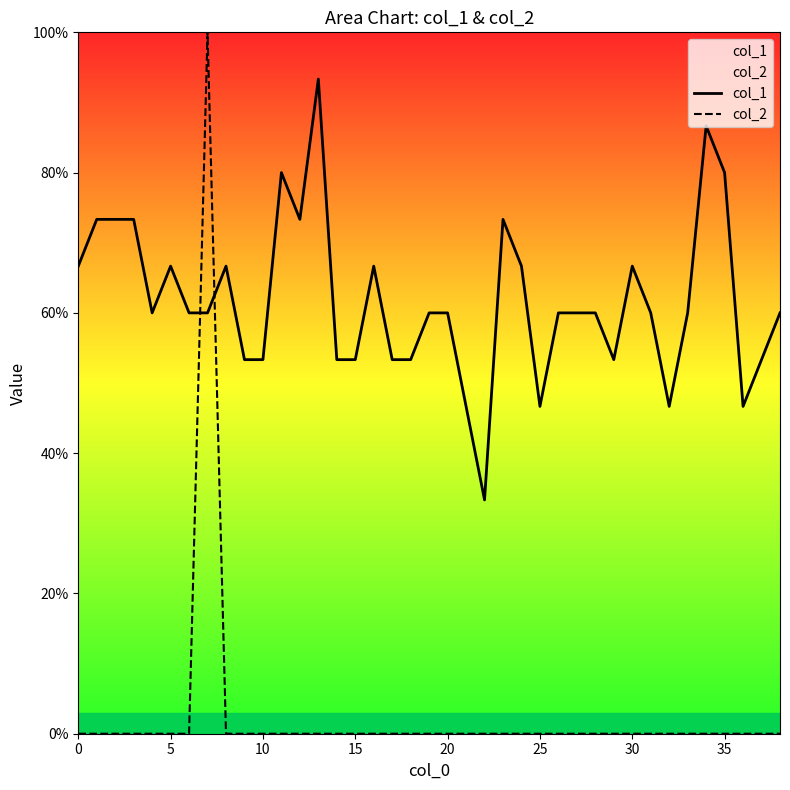

Which series has the largest total across all categories?

col_1